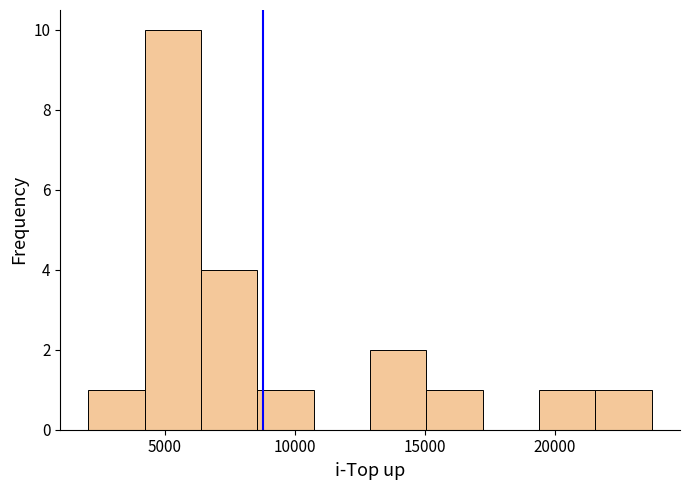

Which range on the x-axis has the tallest bar?

4000 to 6500